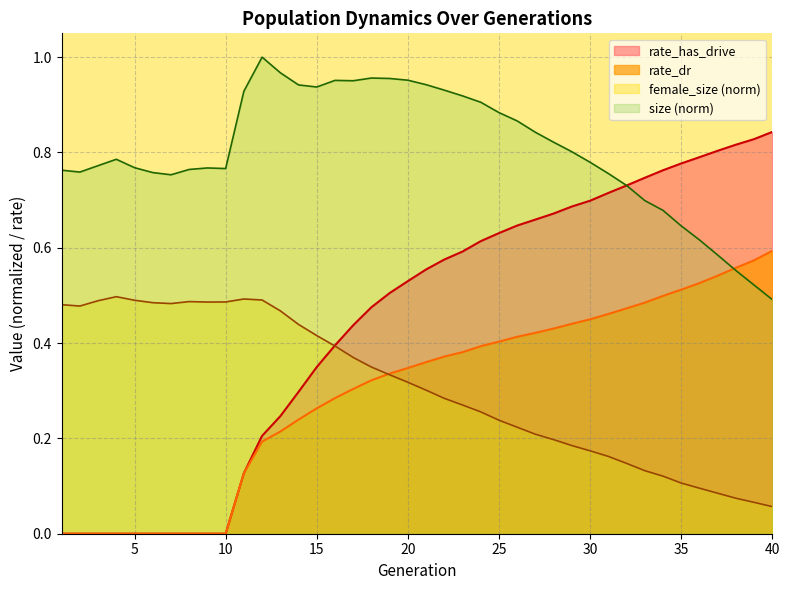

What is the difference between the size values at 40 and 23?

0.4